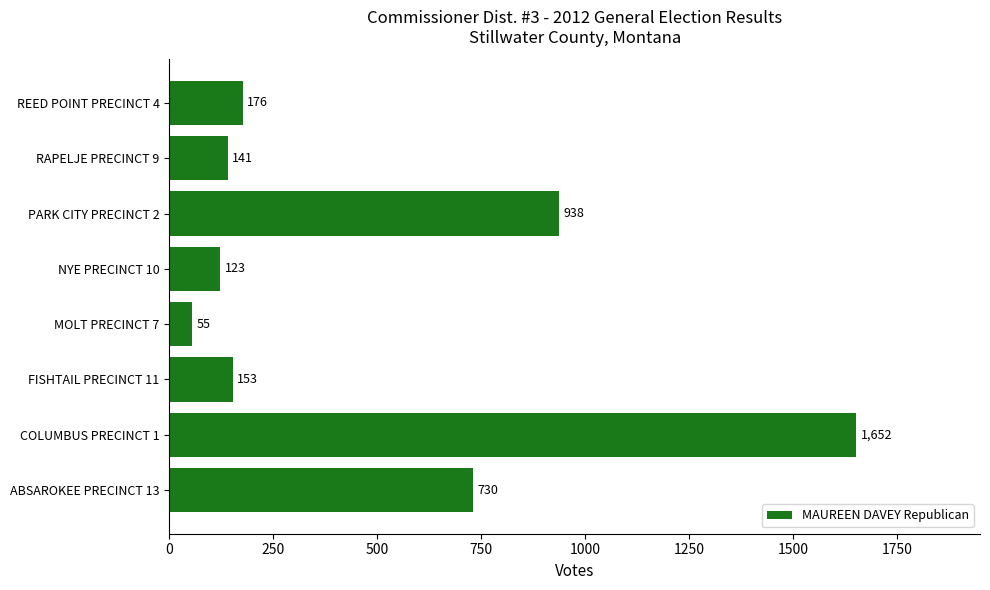

What is the minimum value shown in the chart?

55